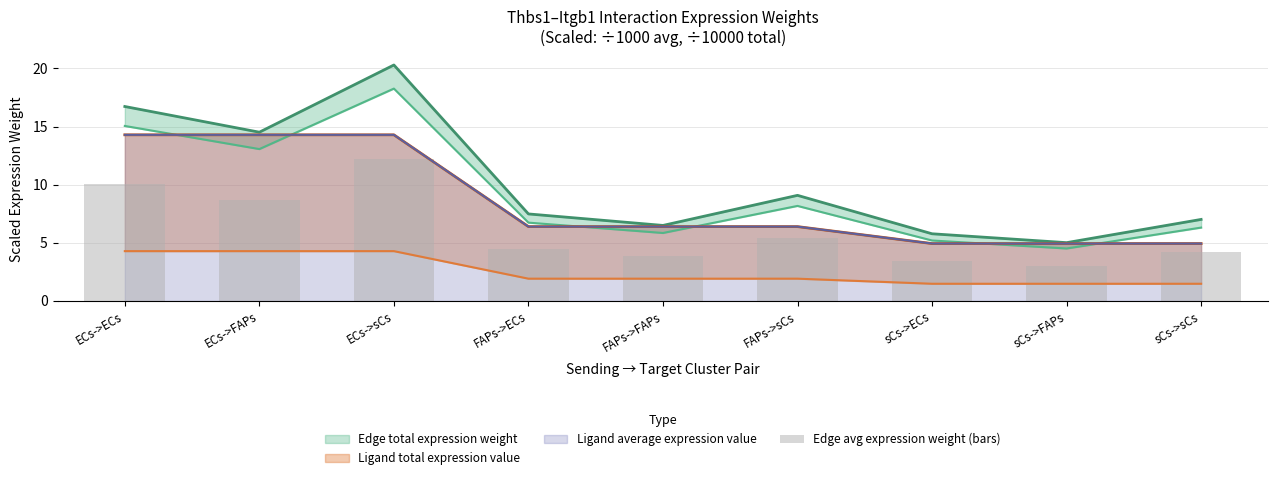

Read the value at sCs->ECs.

3.5